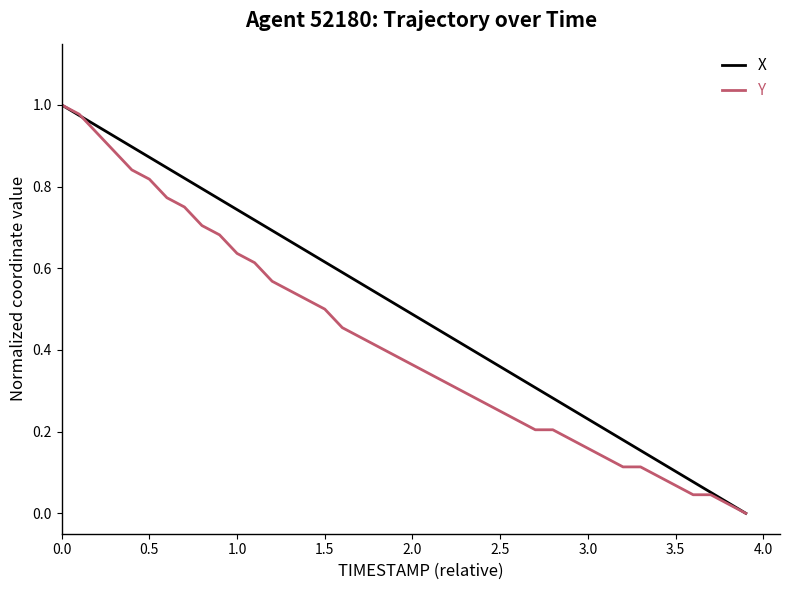

Which series has the largest total across all categories?

X